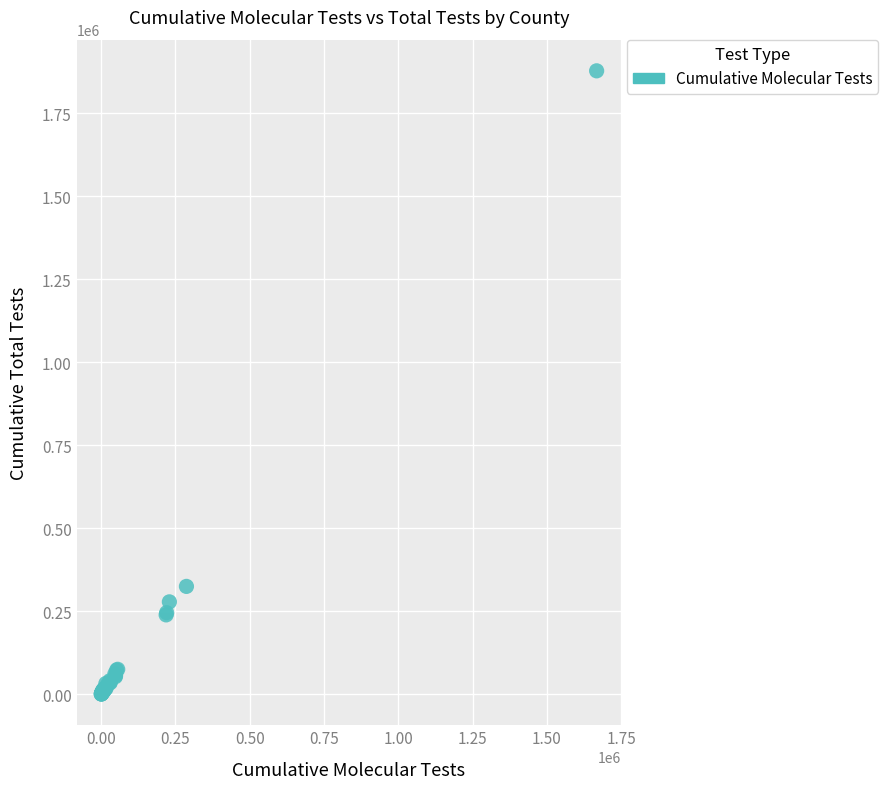

What Y value in the scatter plot is closest to 939207?

324670